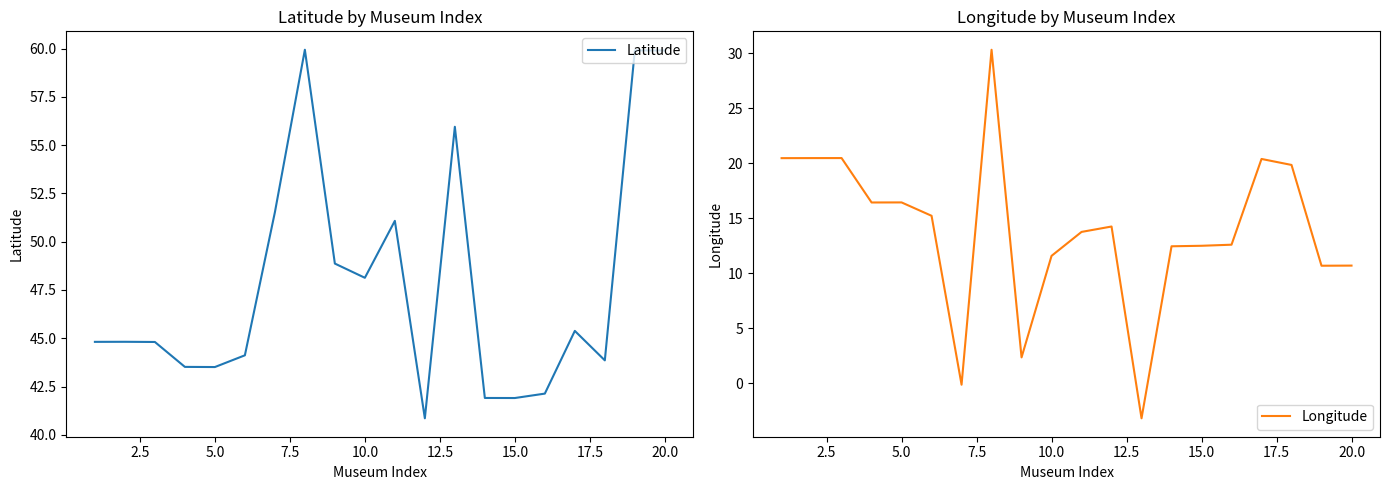

How many data points in Latitude are less than 44?

7